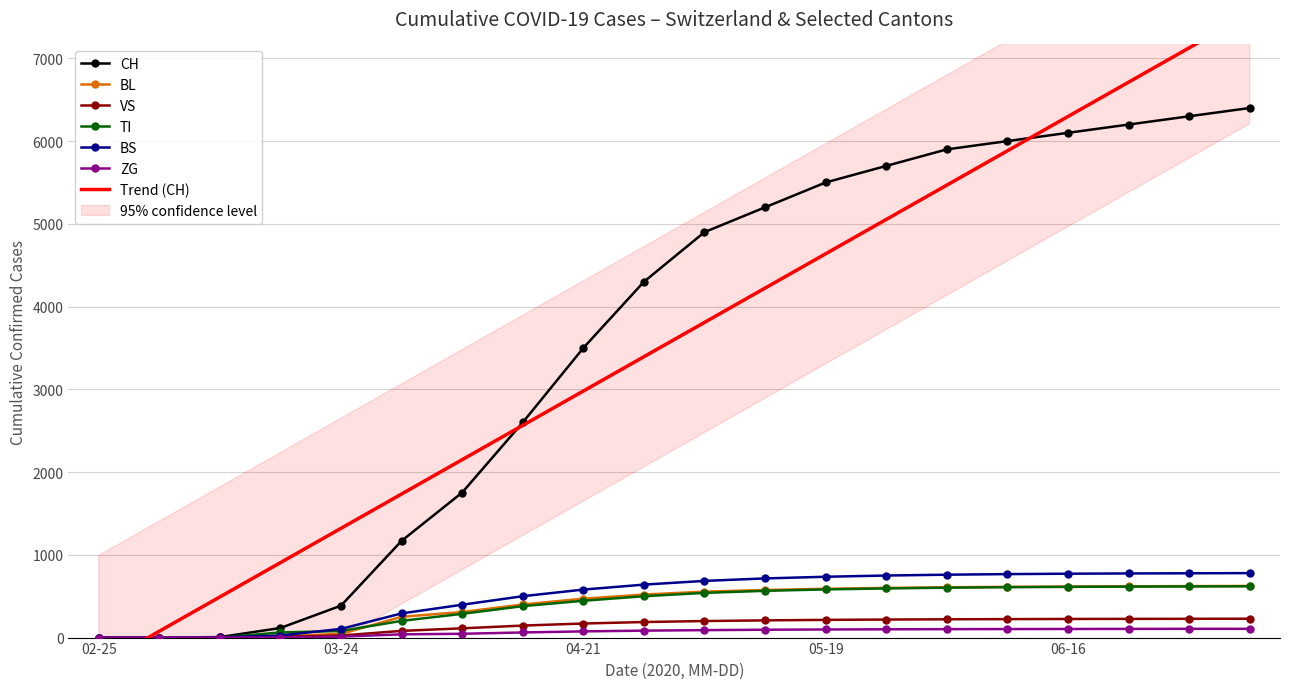

The BL series shows 782 at 04-21. True or false?

False